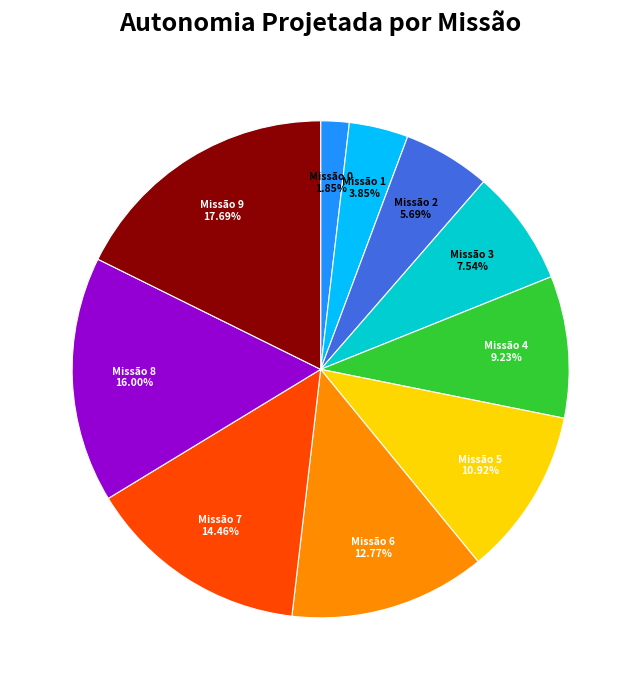

Rank the categories by value from highest to lowest.

Missão 9, Missão 8, Missão 7, Missão 6, Missão 5, Missão 4, Missão 3, Missão 2, Missão 1, Missão 0